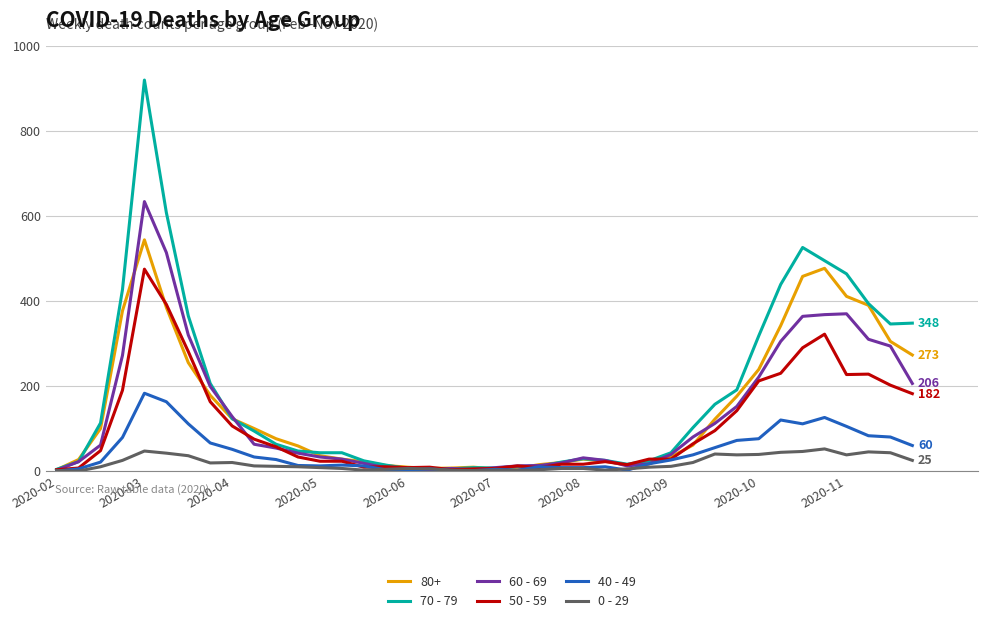

What is the difference between the maximum and minimum values in the 40 - 49 series?

183